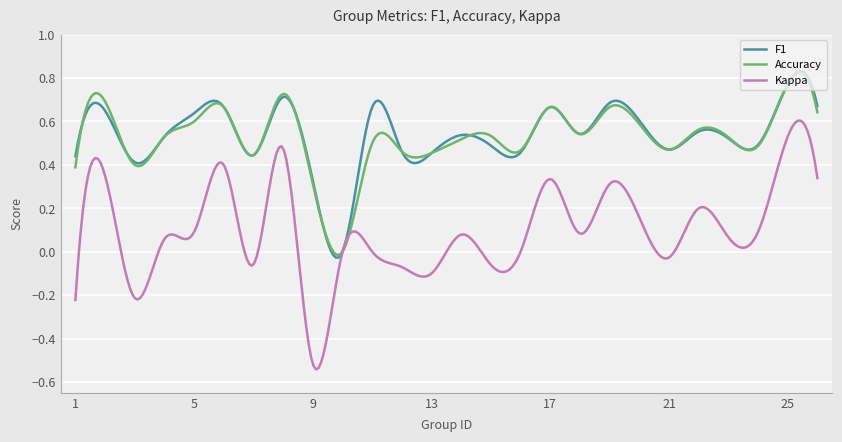

Which series has the widest spread of values?

Kappa